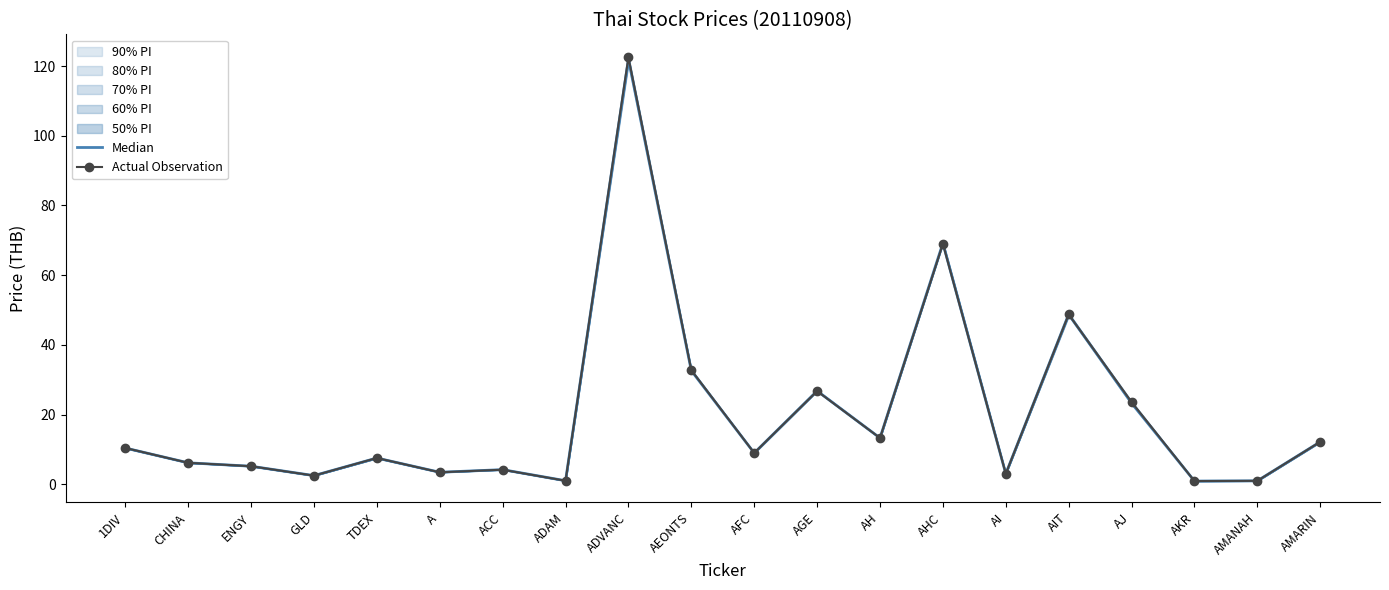

True or false: Actual Observation has a value of 23.6 at AJ.

True